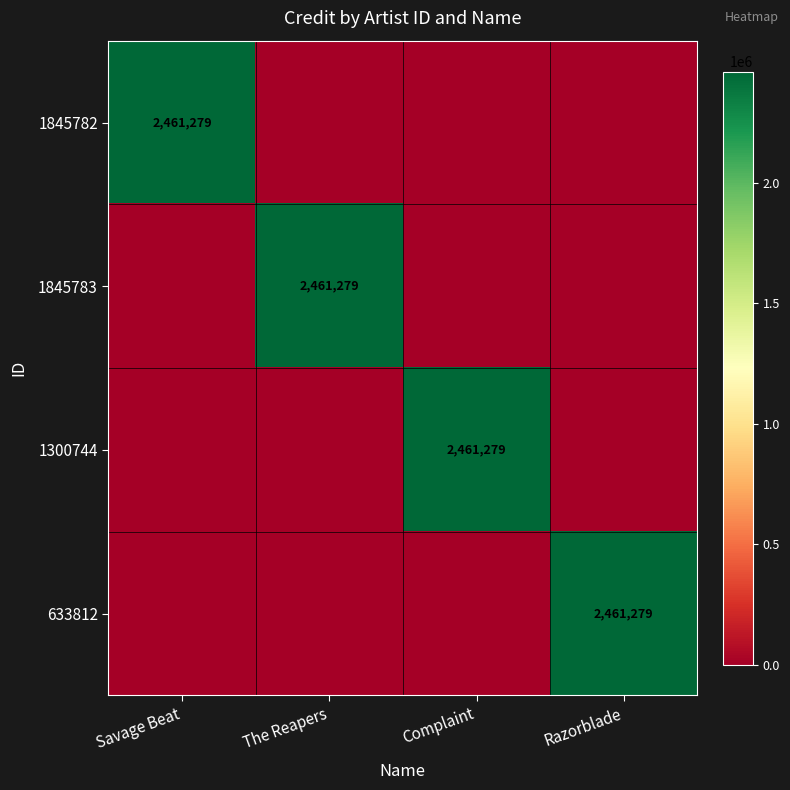

The value of 633812 at Savage Beat is 0. True or false?

True